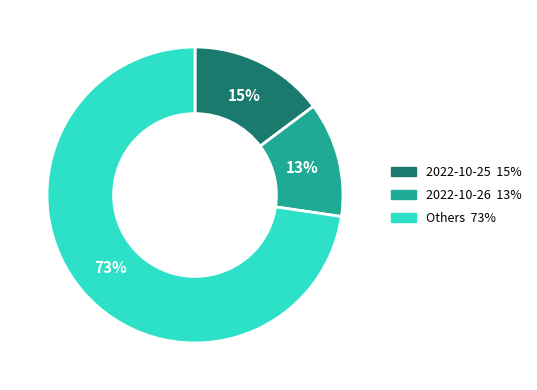

Is there a majority slice in this chart?

Yes